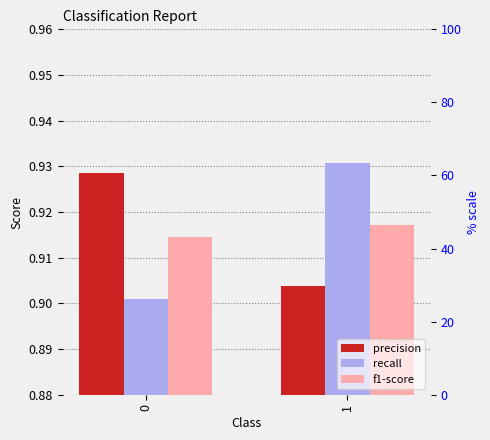

Reading left to right, extract all data points from this chart.

precision: 0.9	0.9
recall: 0.9	0.9
f1-score: 0.9	0.9